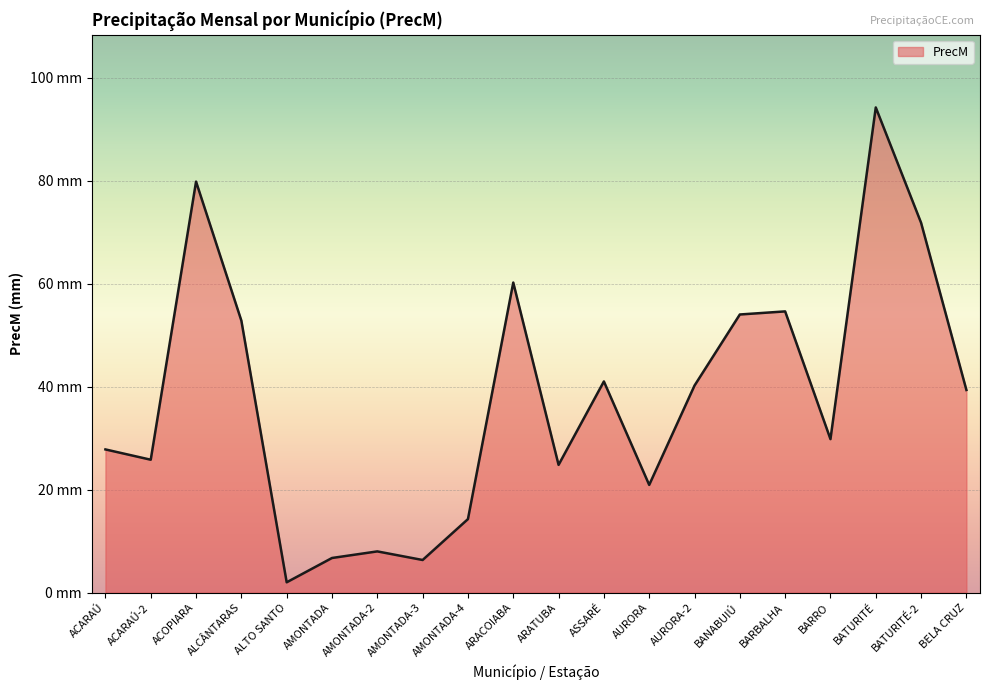

Does the chart have visible grid lines?

Yes